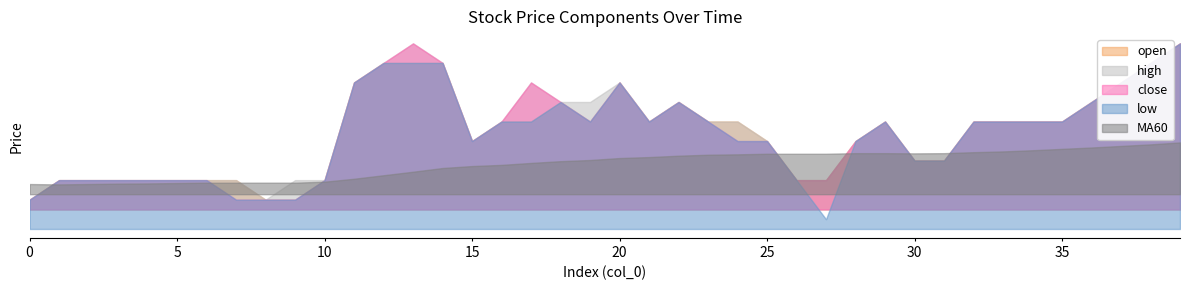

At which label does open first exceed 80?

11